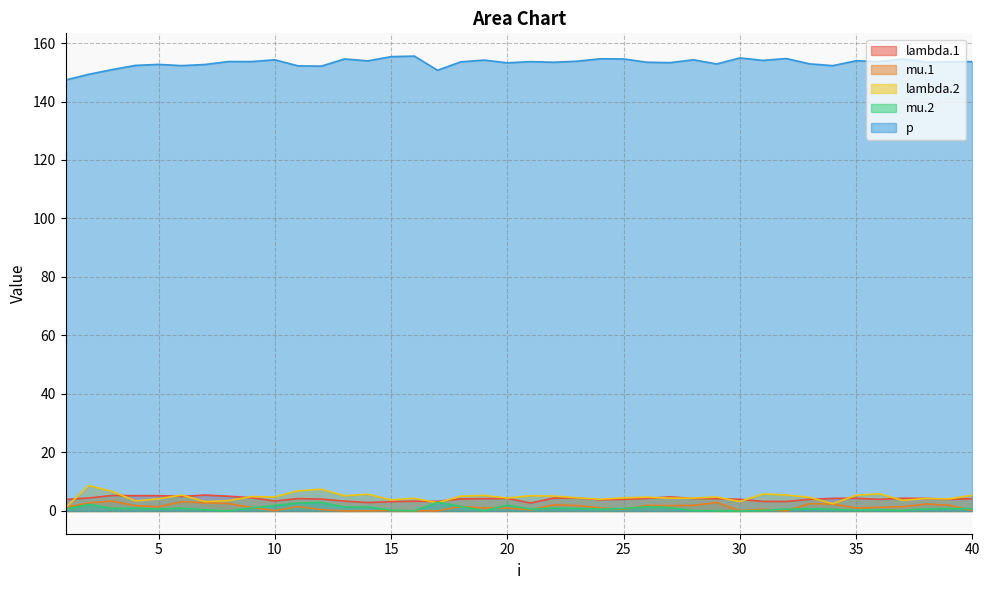

Rank the series at 32 from highest to lowest value.

p, lambda.2, lambda.1, mu.2, mu.1